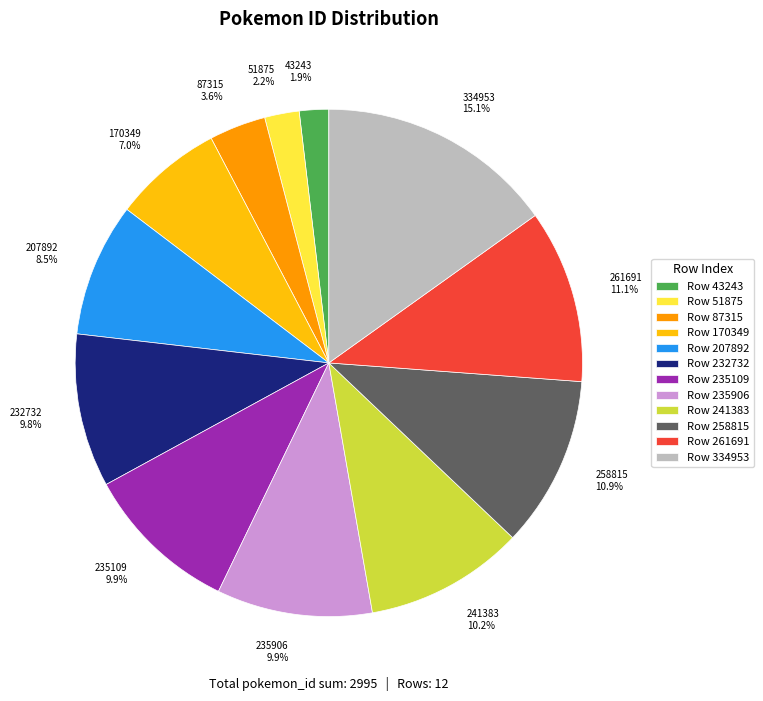

To the nearest percent, what portion does 232732 represent?

10%